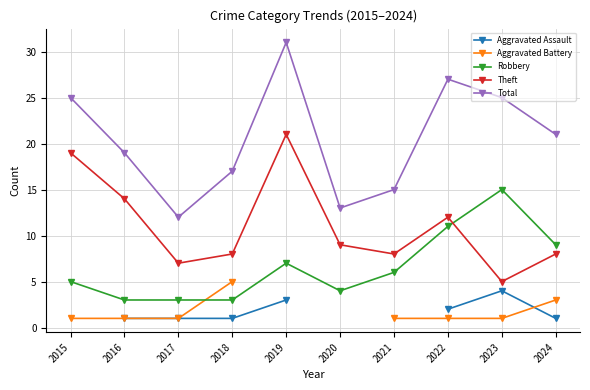

True or false: Aggravated Battery and Total intersect in this chart.

False